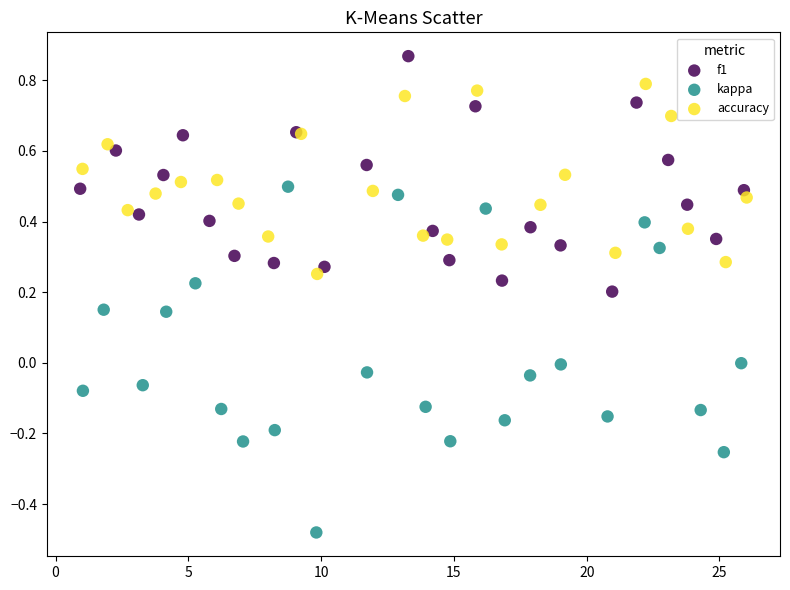

Which series reaches the minimum Y coordinate?

kappa